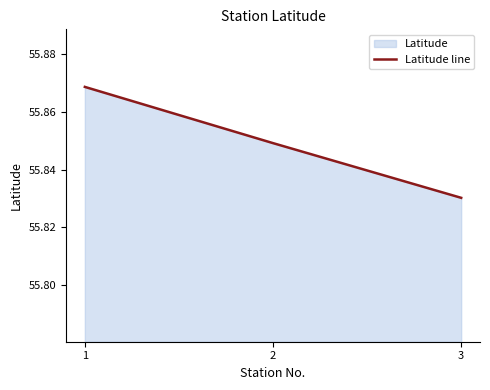

List the labels in order of value, largest first.

1, 2, 3